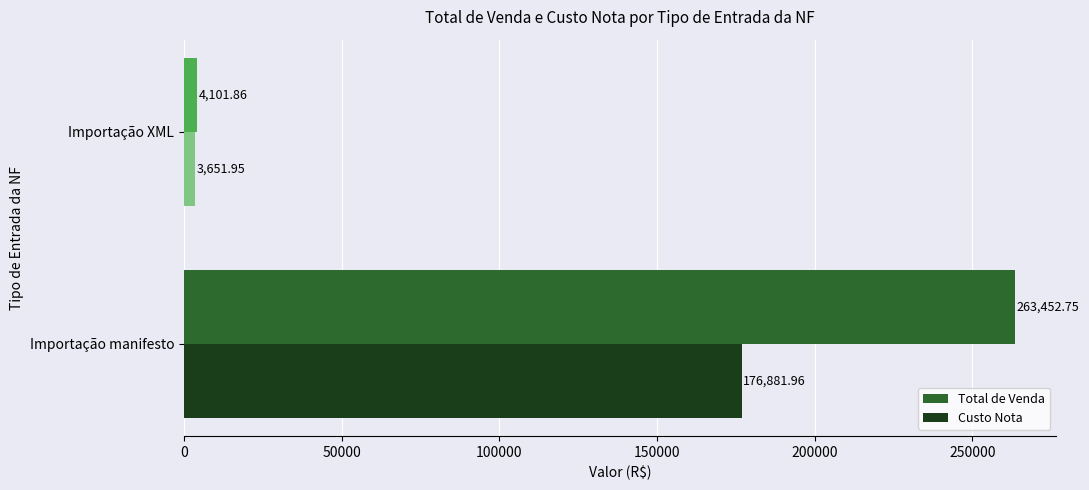

At how many categories does at least one series exceed 213900?

1